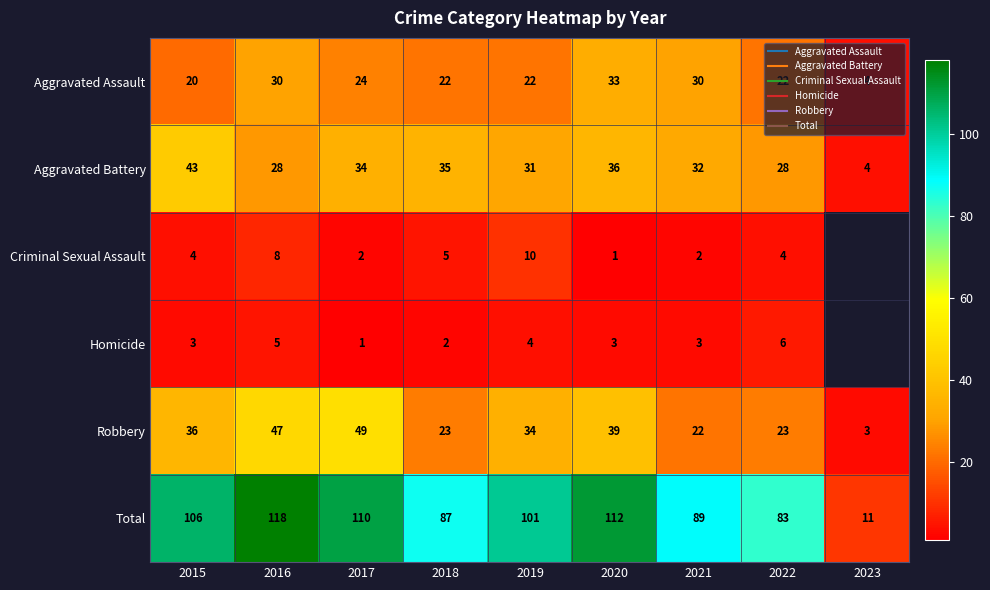

What is the lowest value of the Robbery series?

3.0